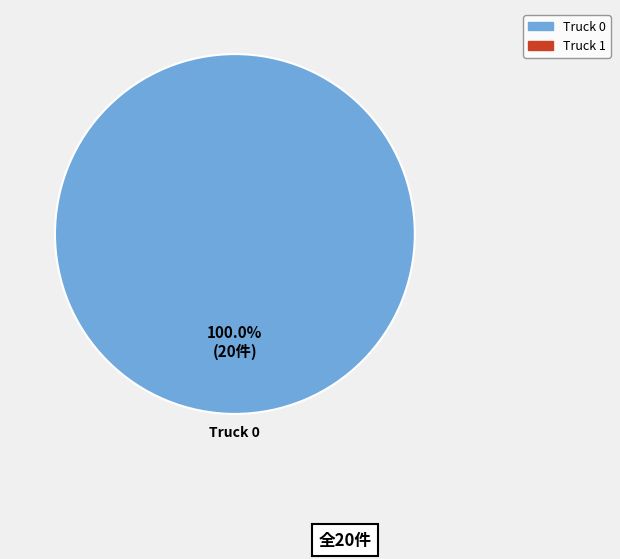

Is there any slice that represents more than half of the pie?

Yes